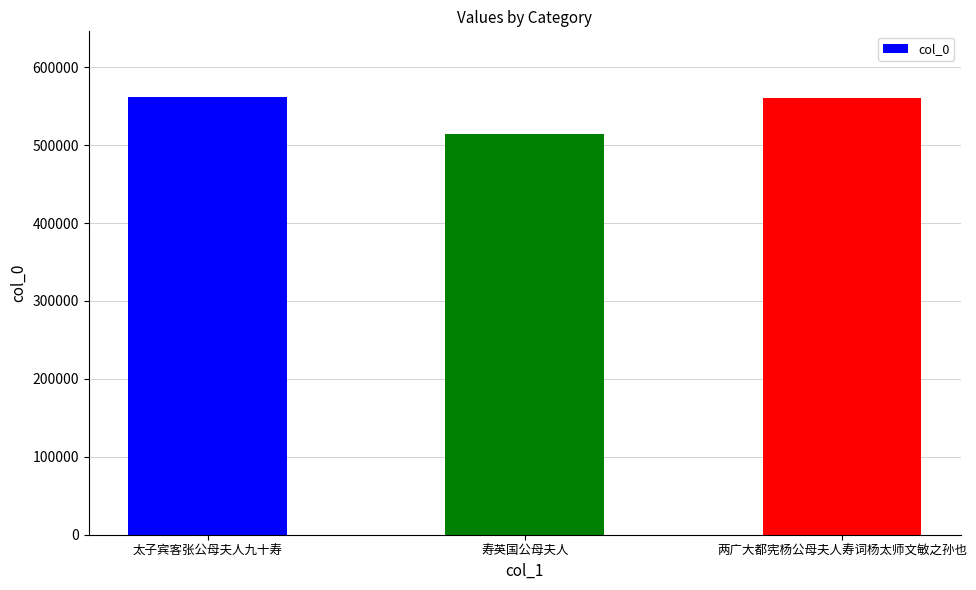

Between 寿英国公母夫人 and 太子宾客张公母夫人九十寿, which is larger?

太子宾客张公母夫人九十寿